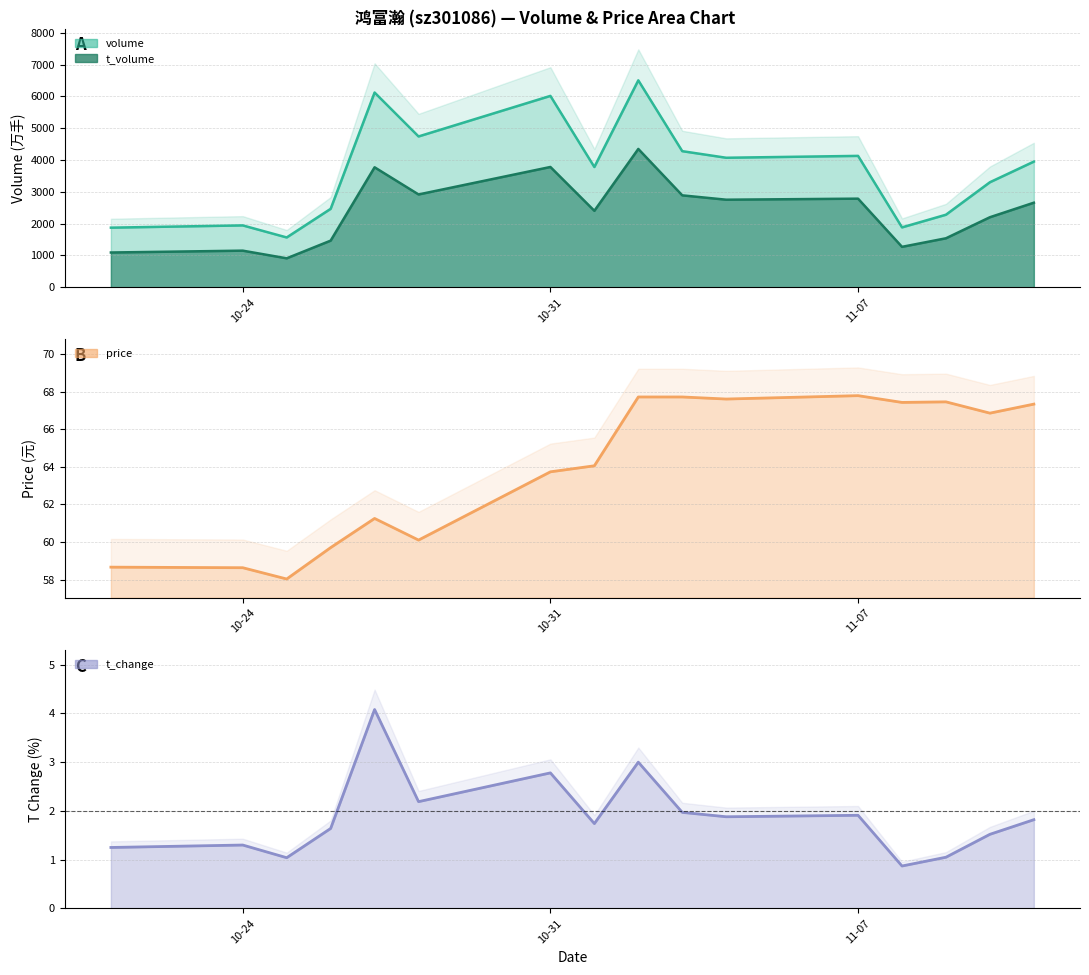

Rank the series by their maximum value, from highest to lowest.

volume, t_volume, price, t_change